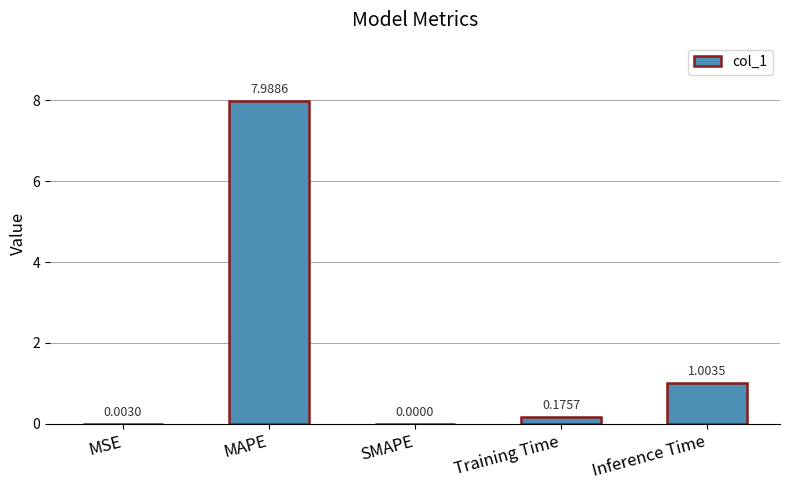

What is the greatest value displayed?

8.0